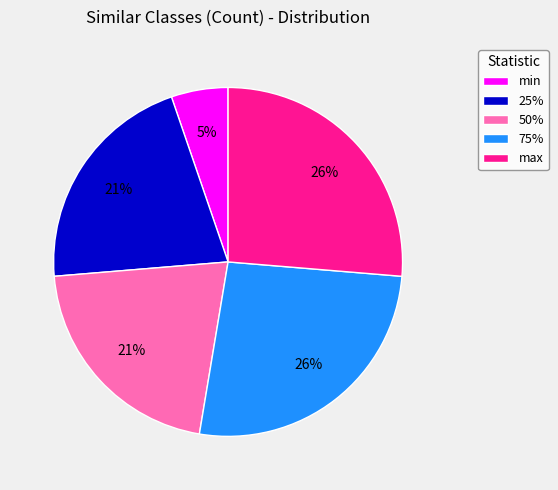

To the nearest percent, what is the difference between the 50% and min slice percentages?

16%